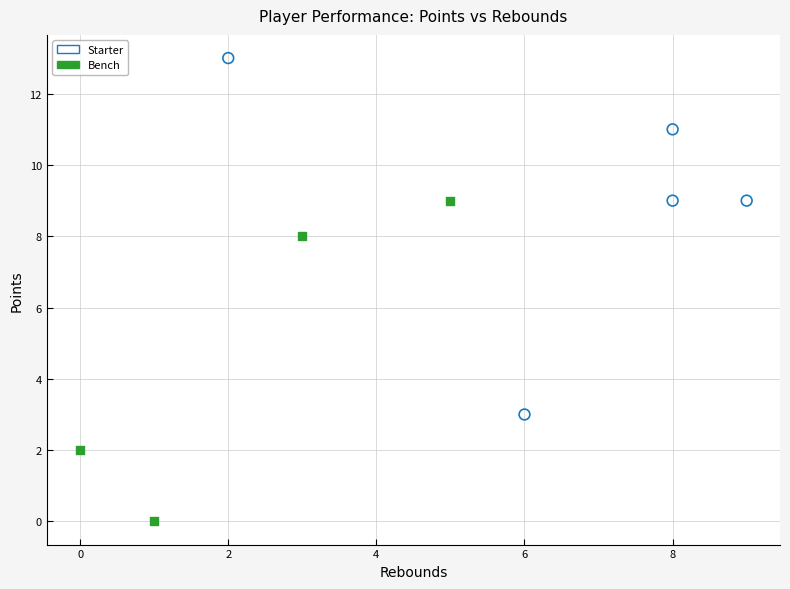

Which series has the largest Y range (max minus min)?

Starter